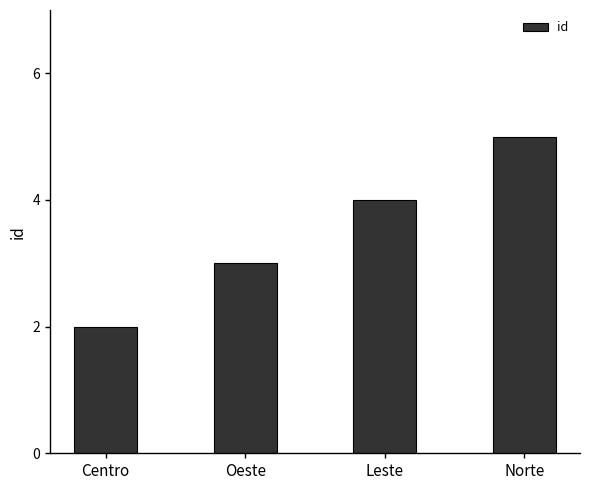

Where is the data nearest to the value 3?

Oeste